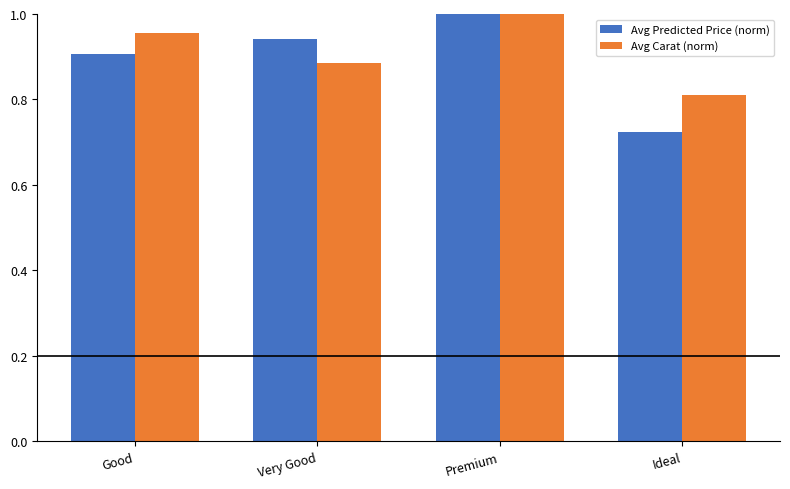

How many bars are there in total?

8